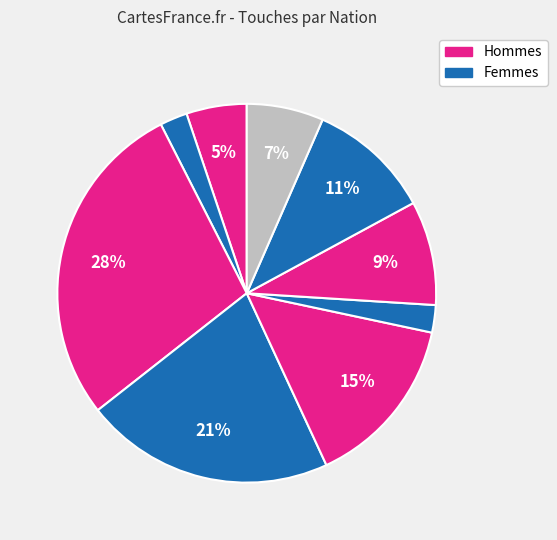

How many slices are in this pie chart?

9